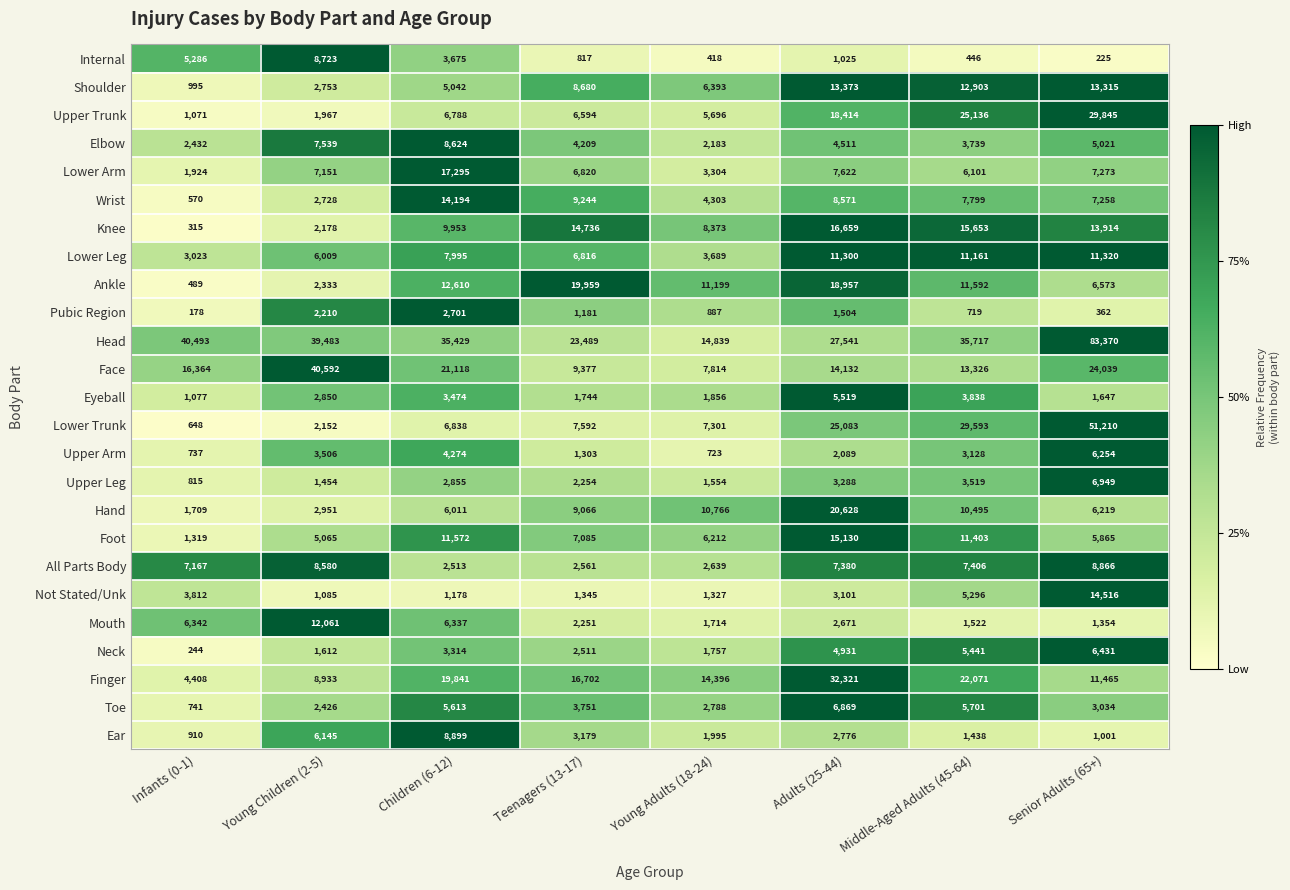

Is the value of Upper Arm at Young Children (2-5) greater than the value of Upper Leg at Middle-Aged Adults (45-64)?

No